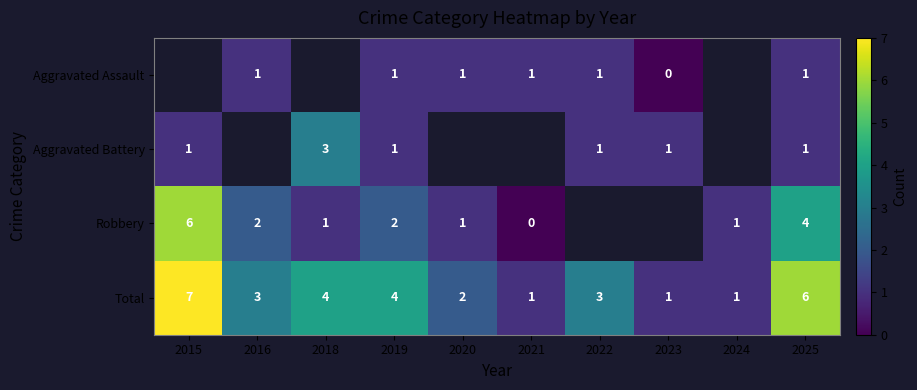

Where does the Total series first go above 3?

2015